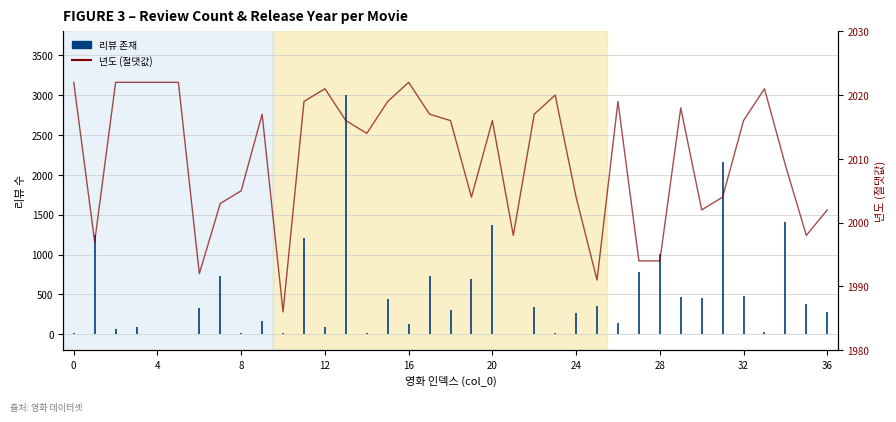

True or false: the data has more than 2 interior local peaks.

True